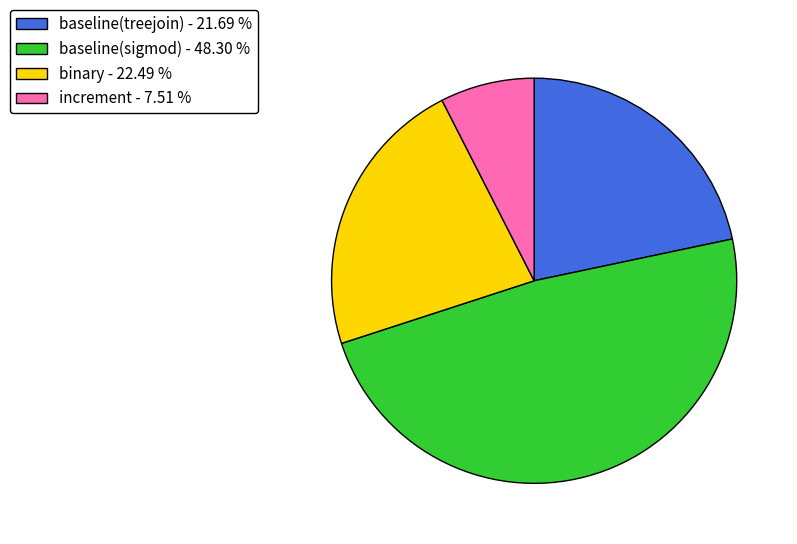

Between increment - 7.51 % and binary - 22.49 %, which is larger?

binary - 22.49 %